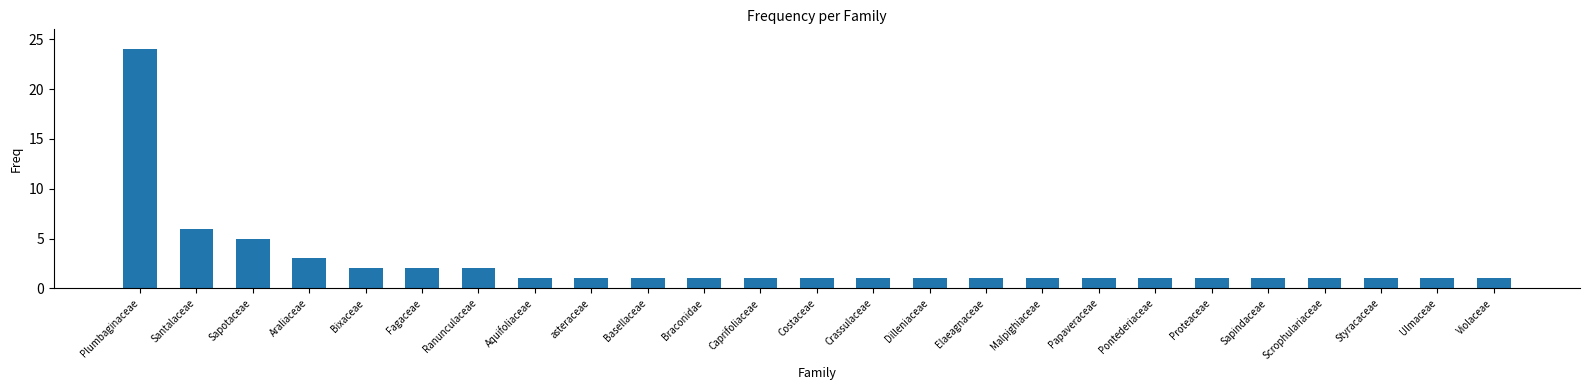

What is the sum of the values at Ranunculaceae and Sapotaceae?

7